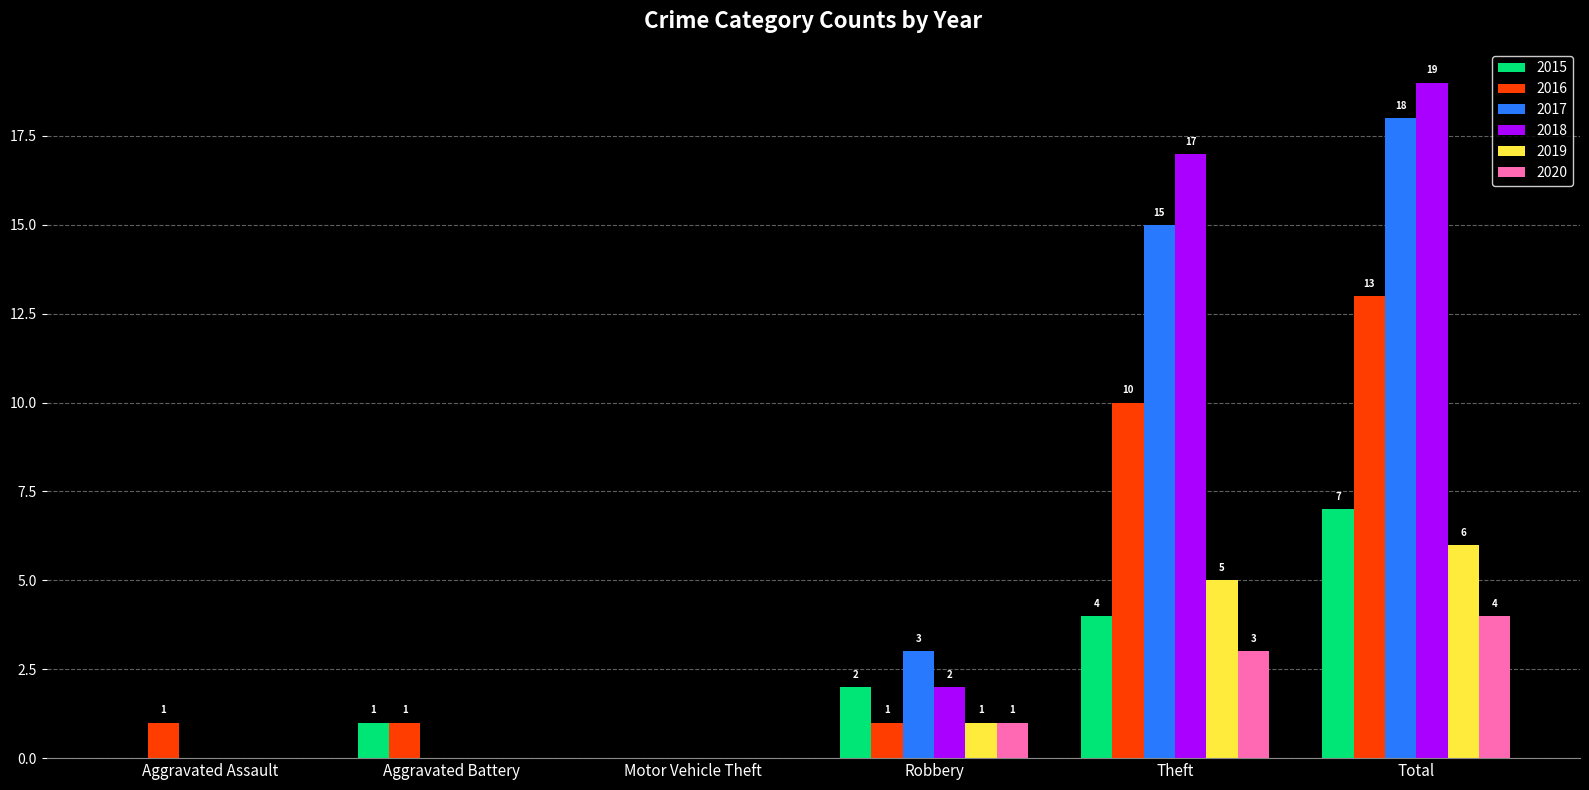

Between Aggravated Assault and Total, which series saw the biggest shift?

2018